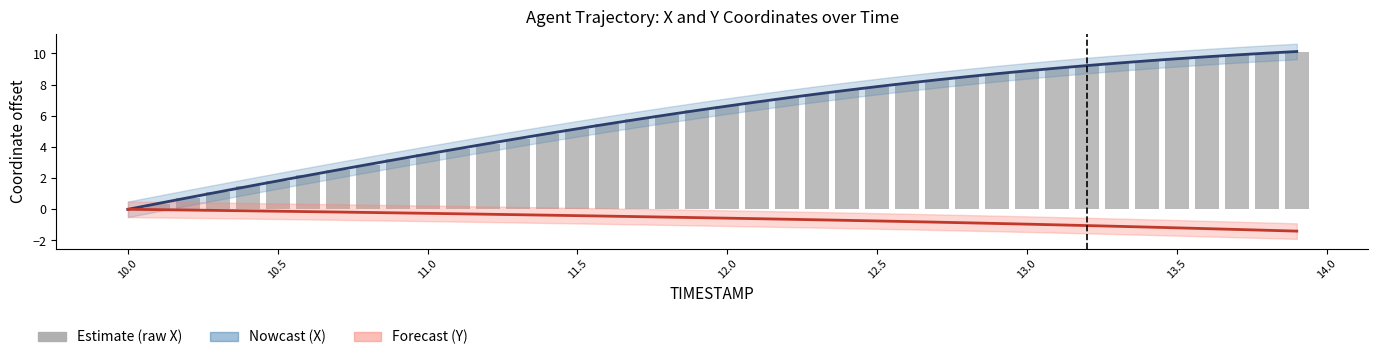

Rank the series by their maximum value, from lowest to highest.

Y (estimate), X (raw), X (estimate)